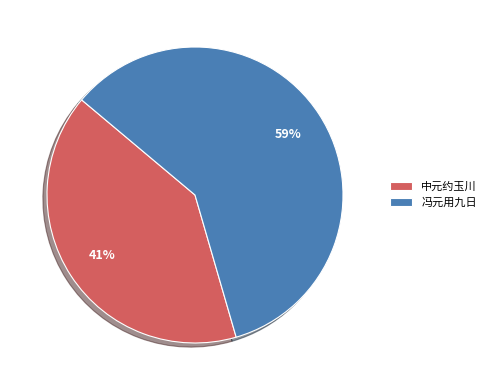

Is it true that 中元约玉川 is 28% of the pie?

False